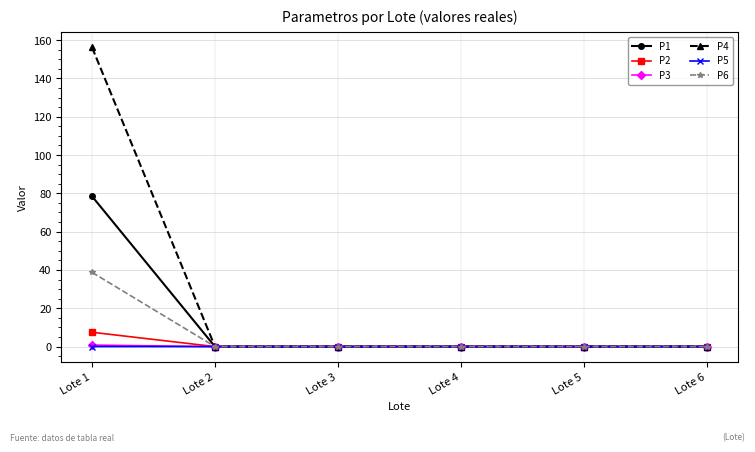

The P4 series shows 0.0 at Lote 6. True or false?

True